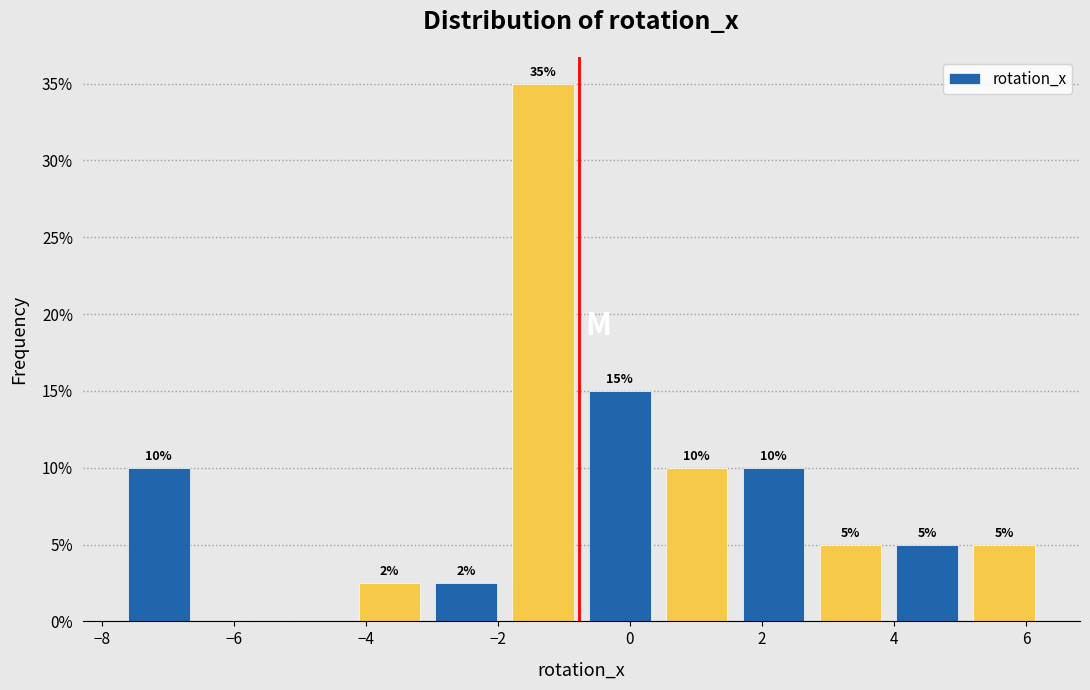

Which range on the x-axis has the tallest bar?

-1.8 to -0.8